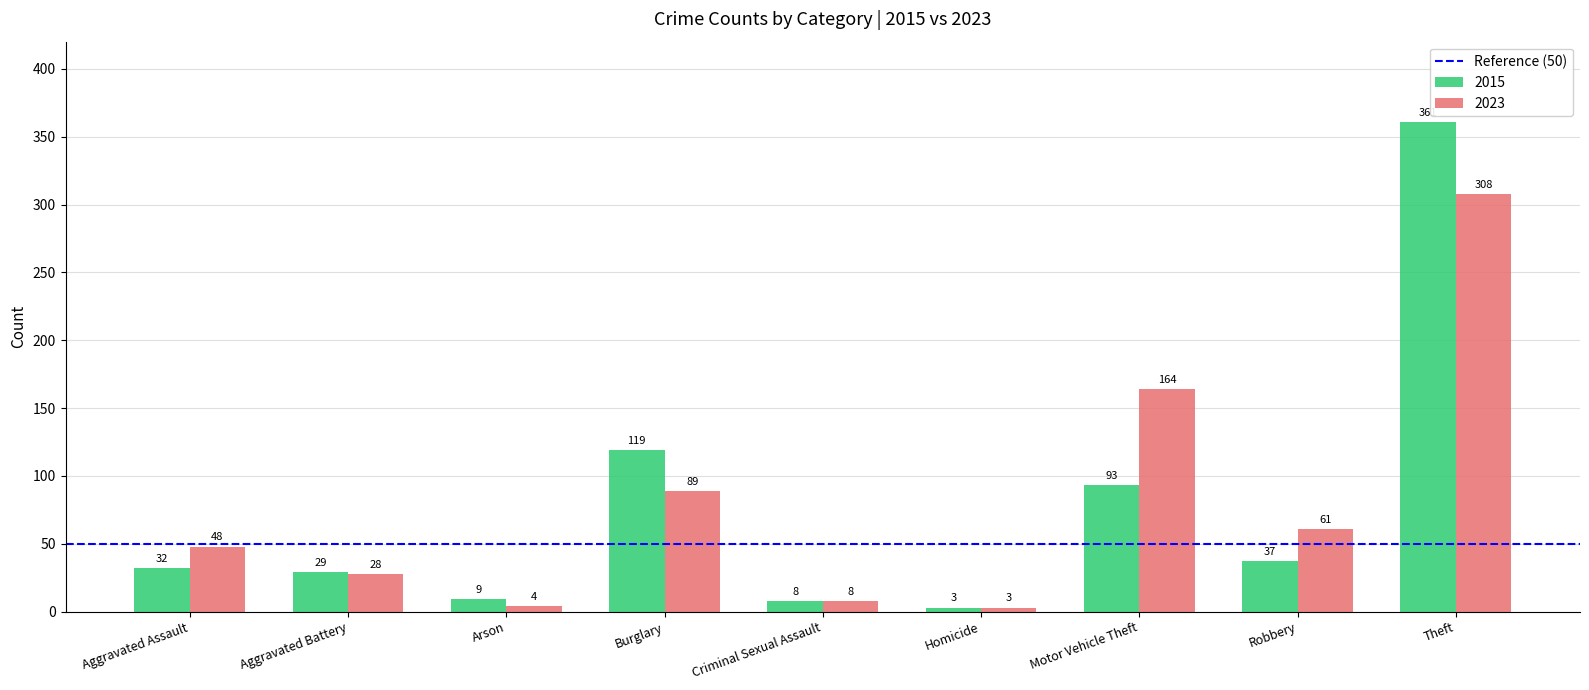

What is the sum of the 2023 values at Motor Vehicle Theft and Aggravated Assault?

212